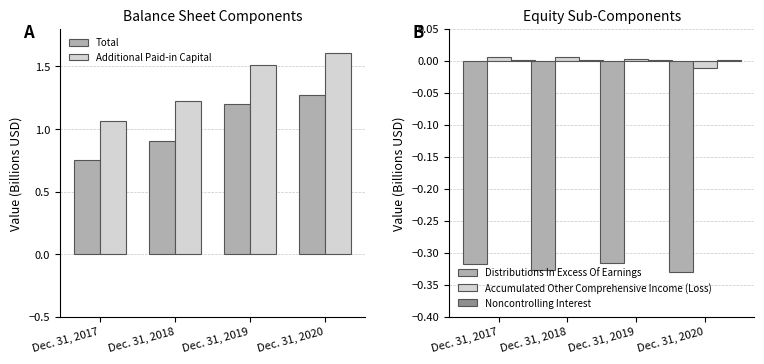

Does the chart contain stacked bars?

No